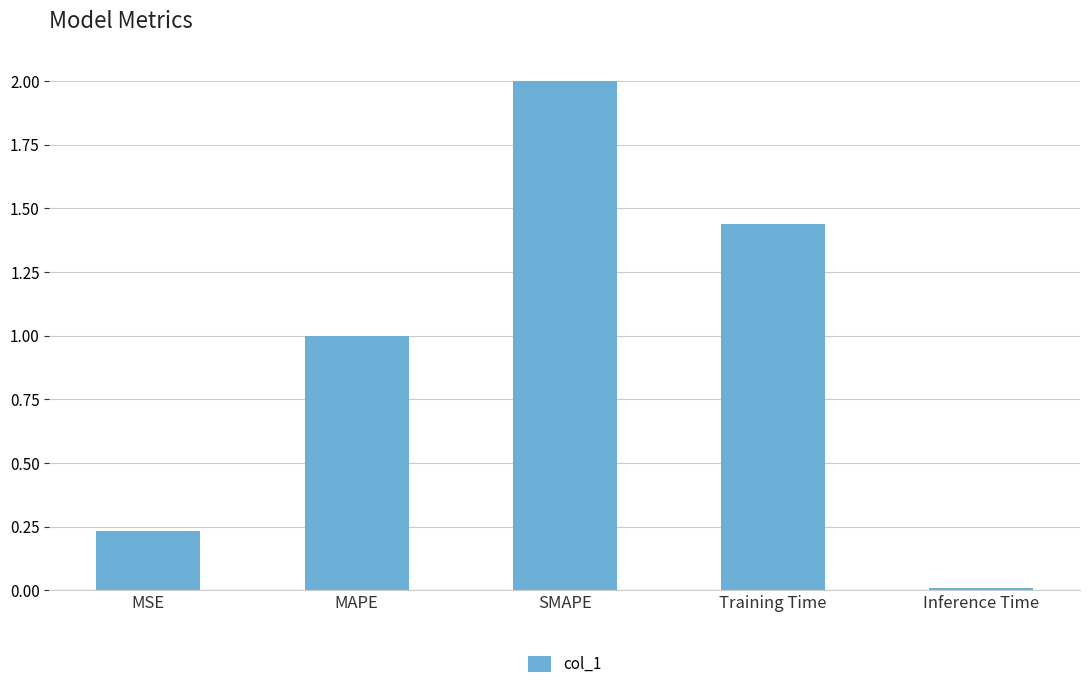

Is it true that the value at SMAPE is 2.9?

False